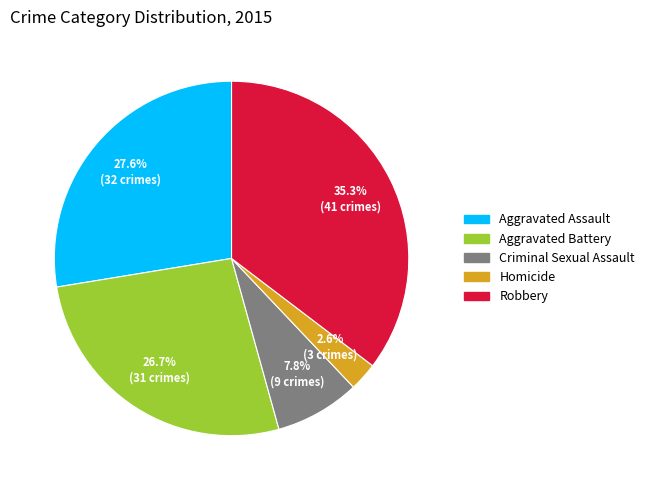

How many slices are in this pie chart?

5